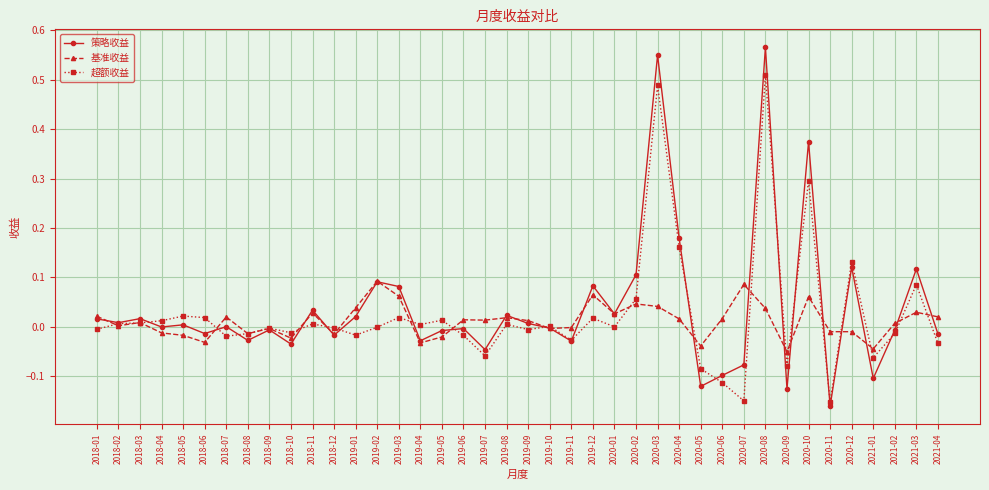

What are all the series names shown in the legend?

策略收益, 基准收益, 超额收益